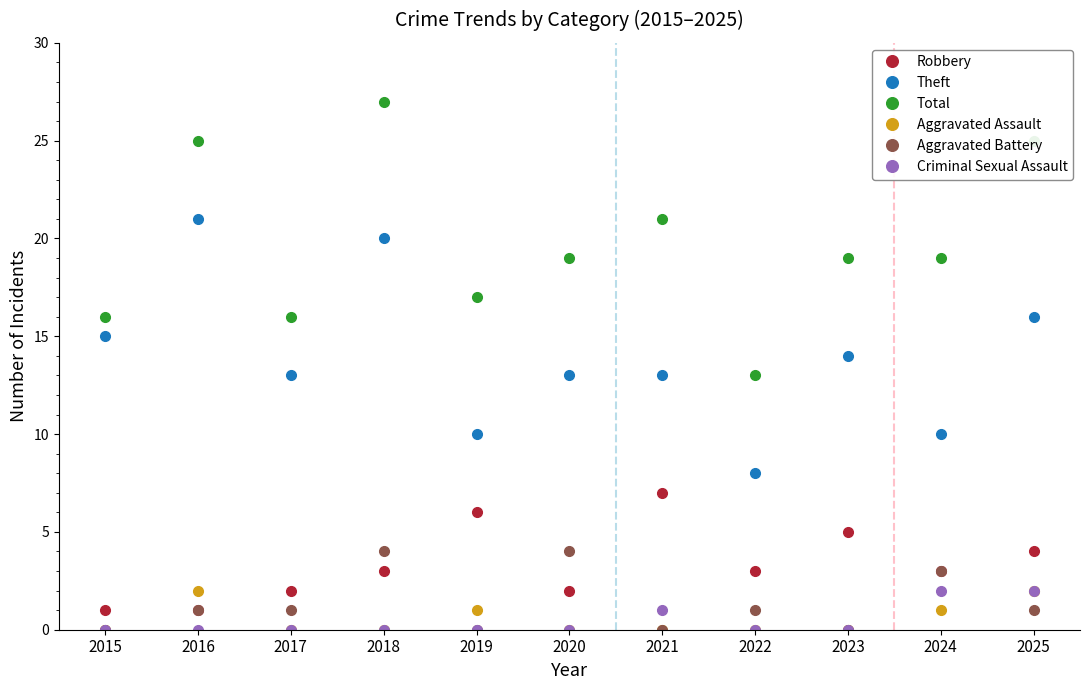

What is the maximum value shown in the chart?

27